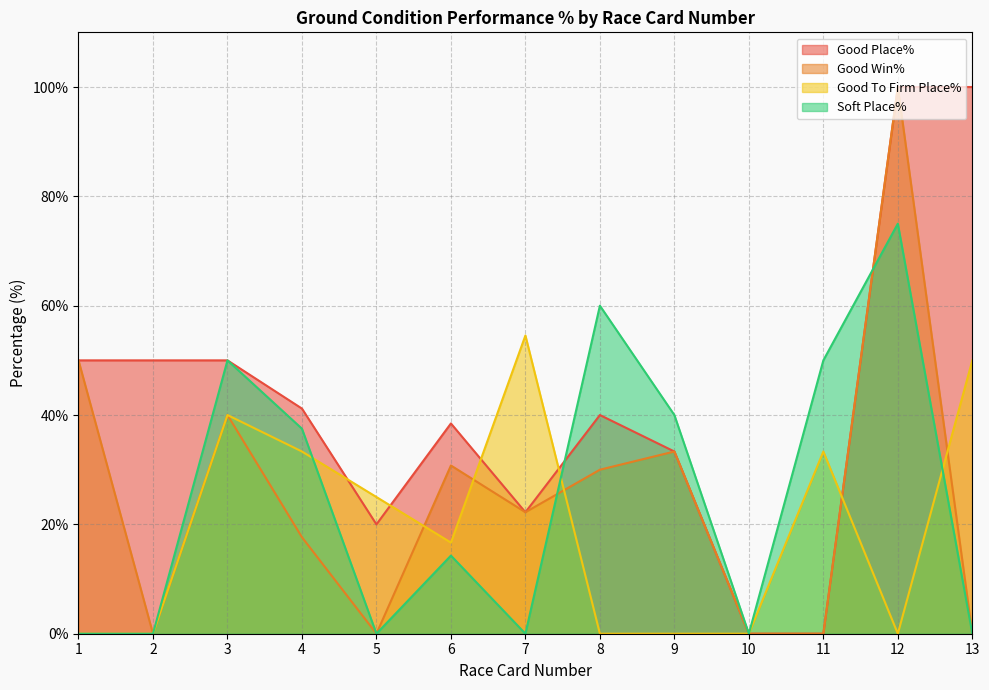

Which label corresponds to the largest value in the chart?

12